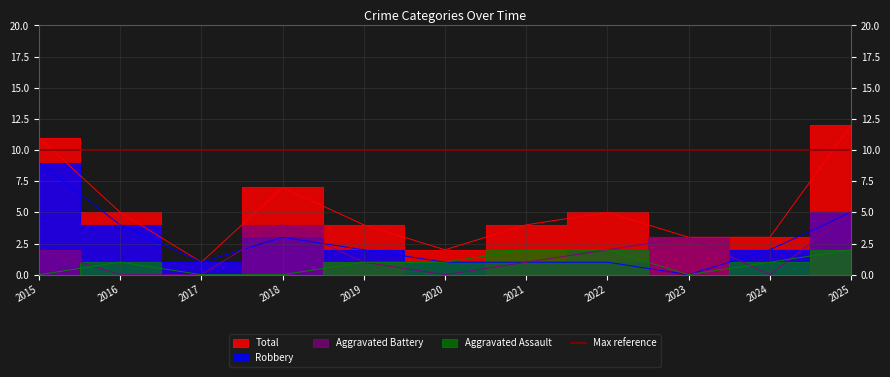

Rank the series by their average value, from highest to lowest.

Total, Robbery, Aggravated Battery, Aggravated Assault